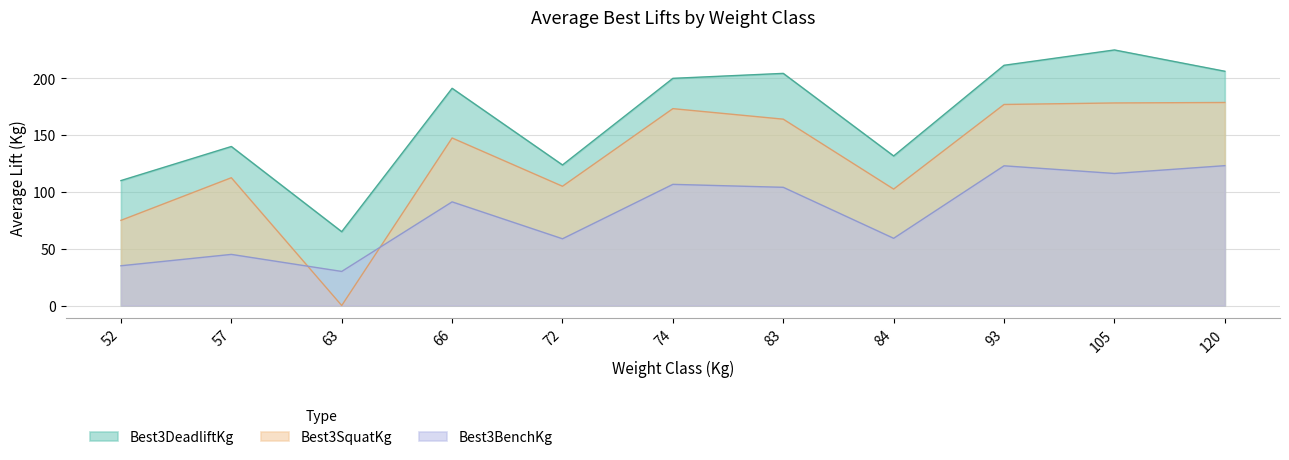

How many lines are shown in the chart?

3